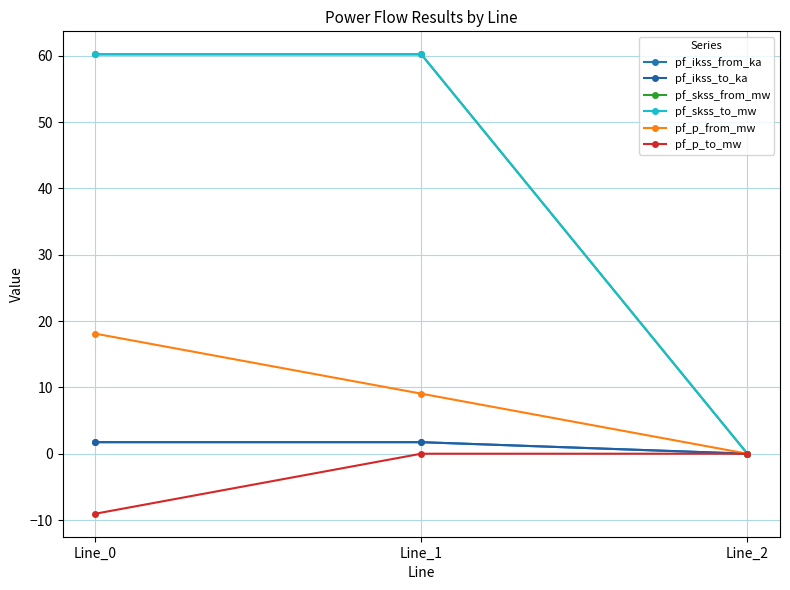

At which label does pf_p_from_mw reach its peak?

Line_0